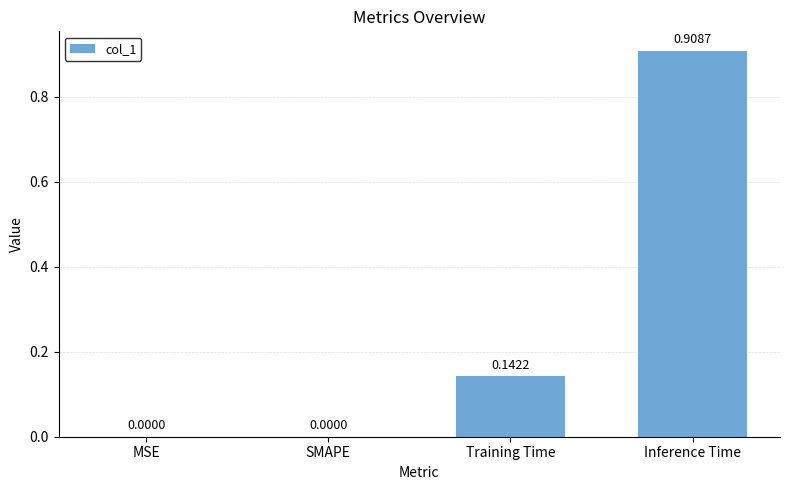

What is the change in value from SMAPE to Training Time?

+0.1